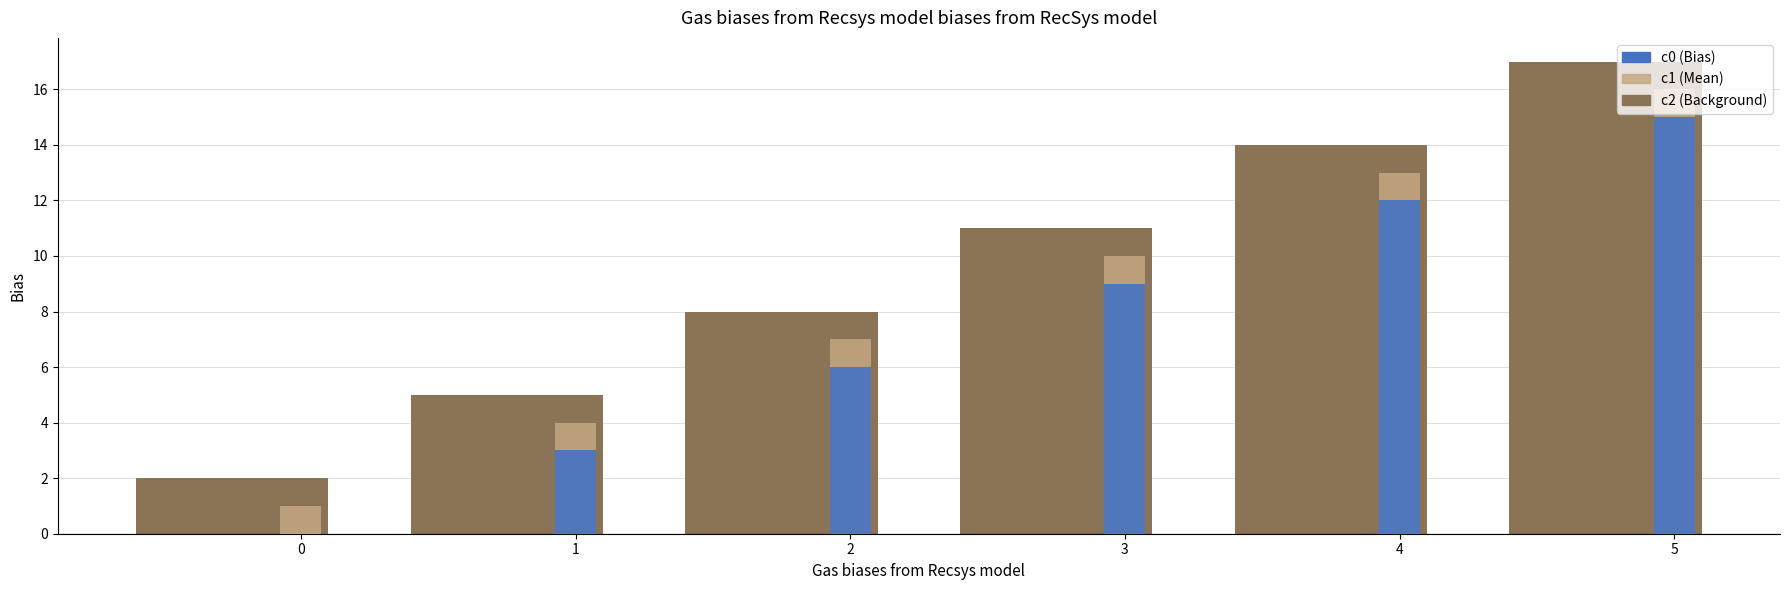

Reading left to right, list all the values displayed in this chart.

c2: 2	5	8	11	14	17
c1: 1	4	7	10	13	16
c0: 0	3	6	9	12	15